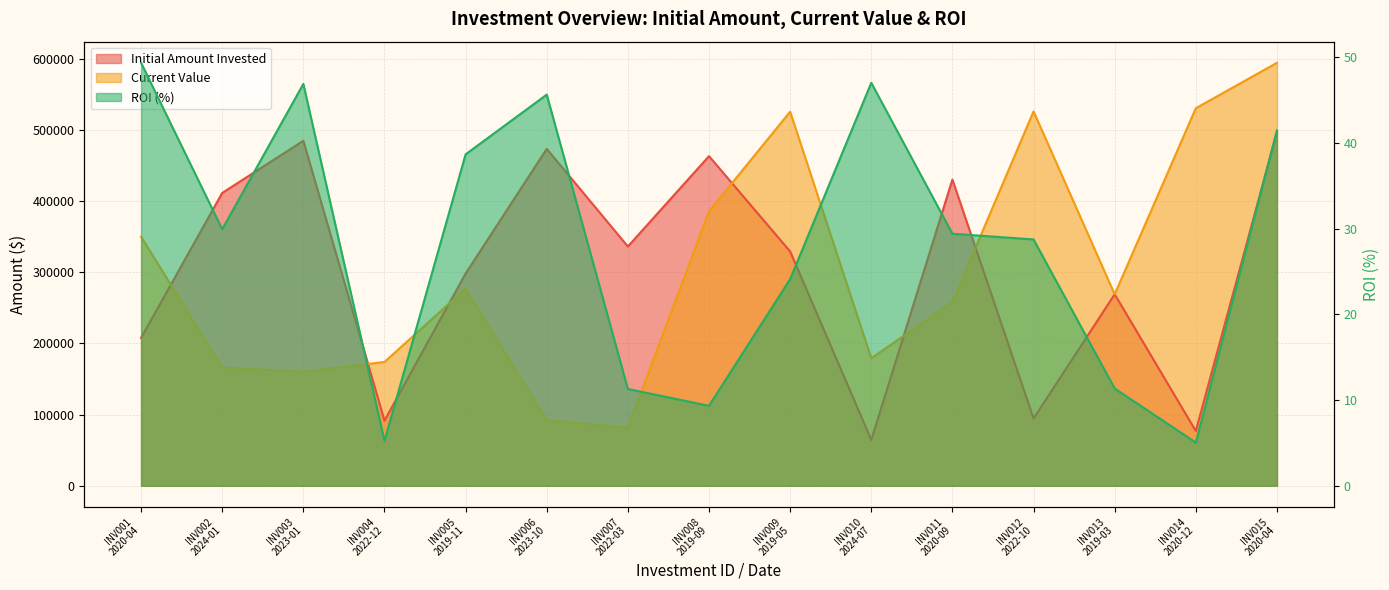

What are all the series names shown in the legend?

Initial Amount Invested, Current Value, ROI (%)